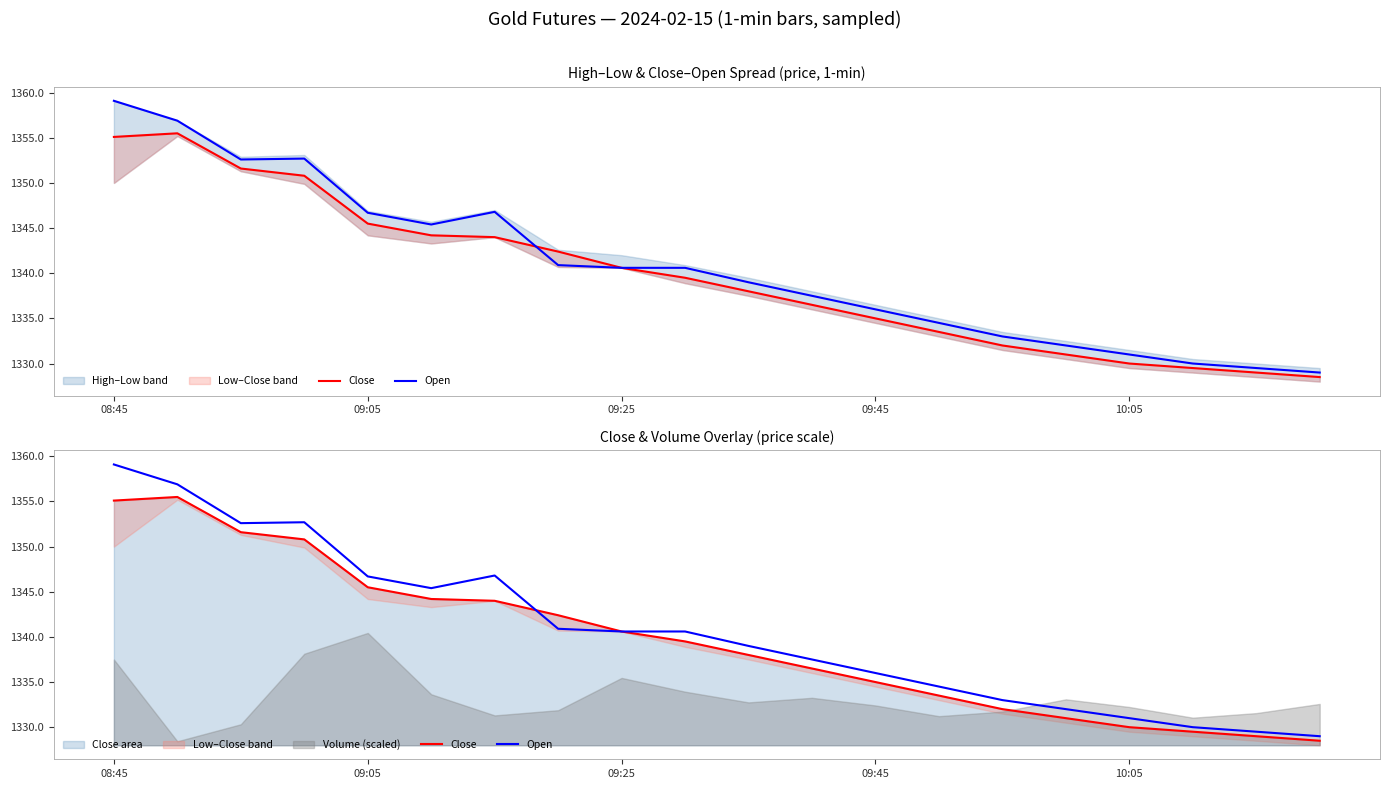

The Close series shows 360.3 at 13. True or false?

False